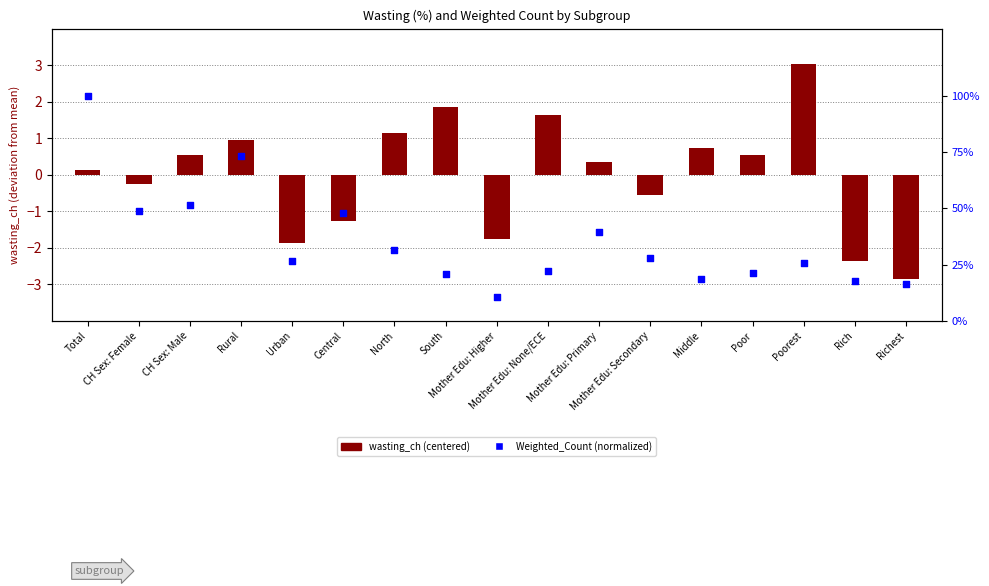

Which series contains the highest Y value?

Weighted_Count (normalized)